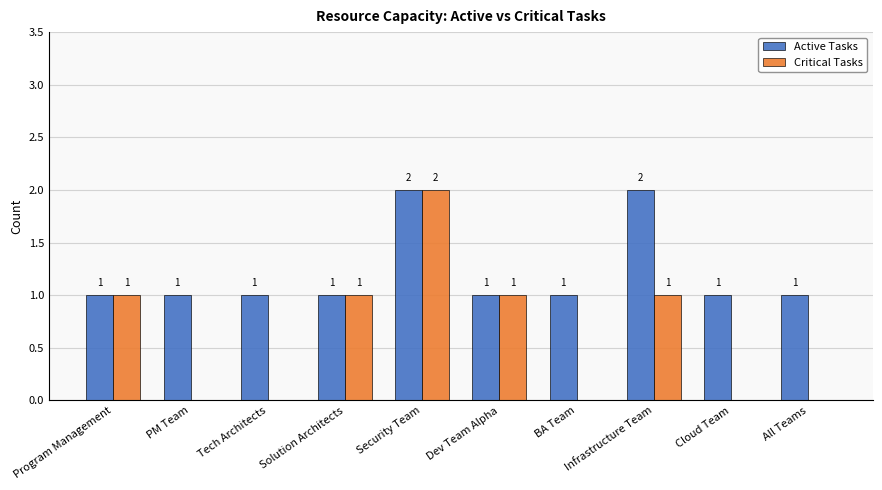

Count the Critical Tasks values in the range 0 to 1.

9